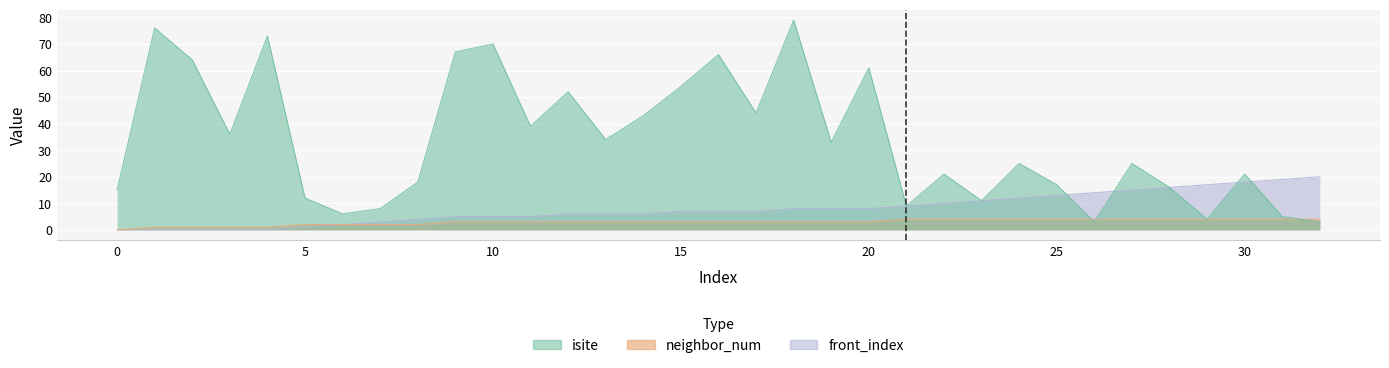

What is the value of the front_index point at the 8th from the left?

3